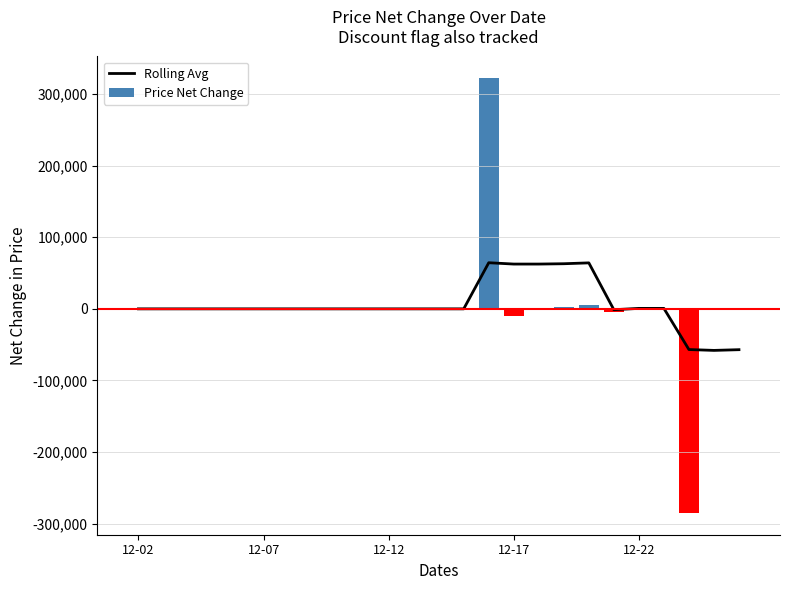

What is the minimum value for Rolling Avg?

-58000